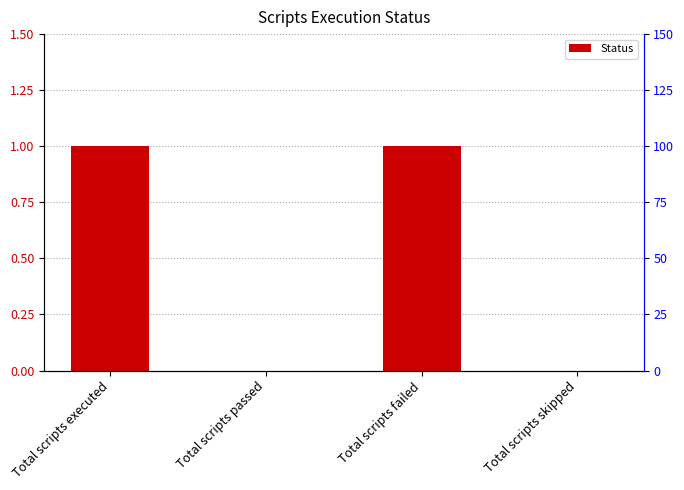

Between Total scripts skipped and Total scripts passed, which is larger?

Total scripts skipped